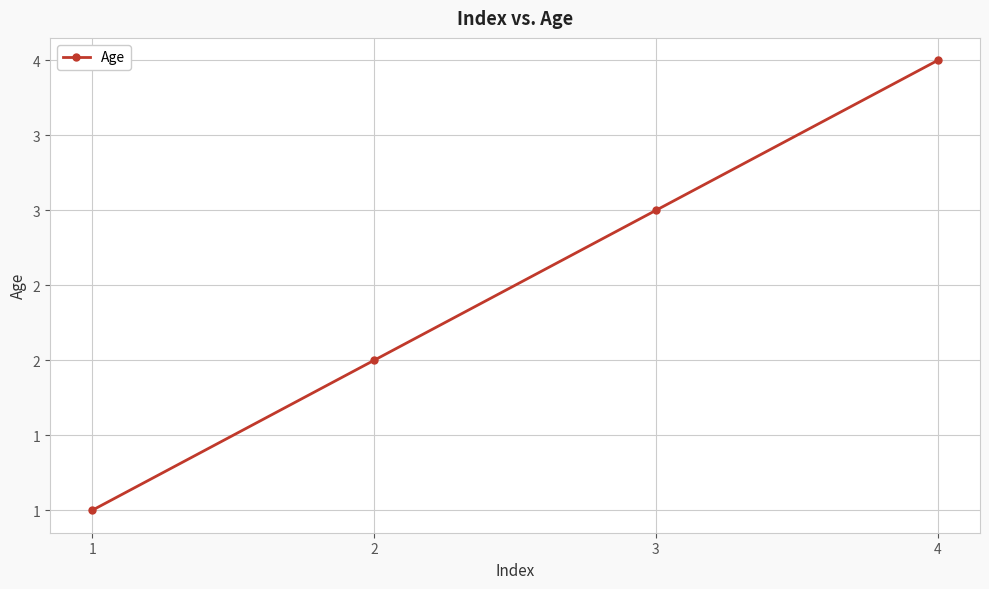

Is this an area chart (filled region under the line)?

No